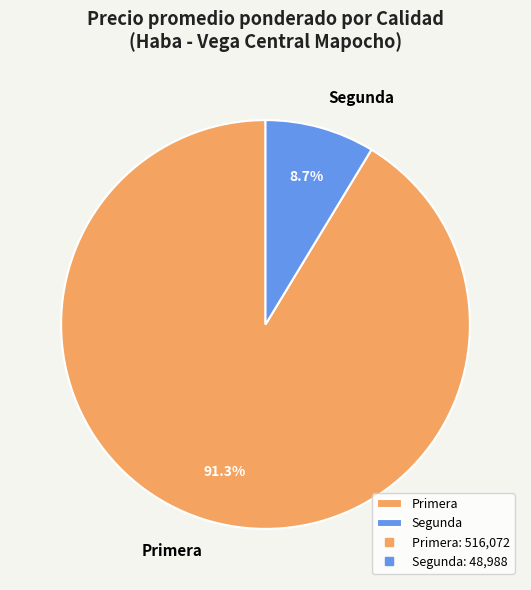

What percentage do Primera and Segunda together represent?

100.0%